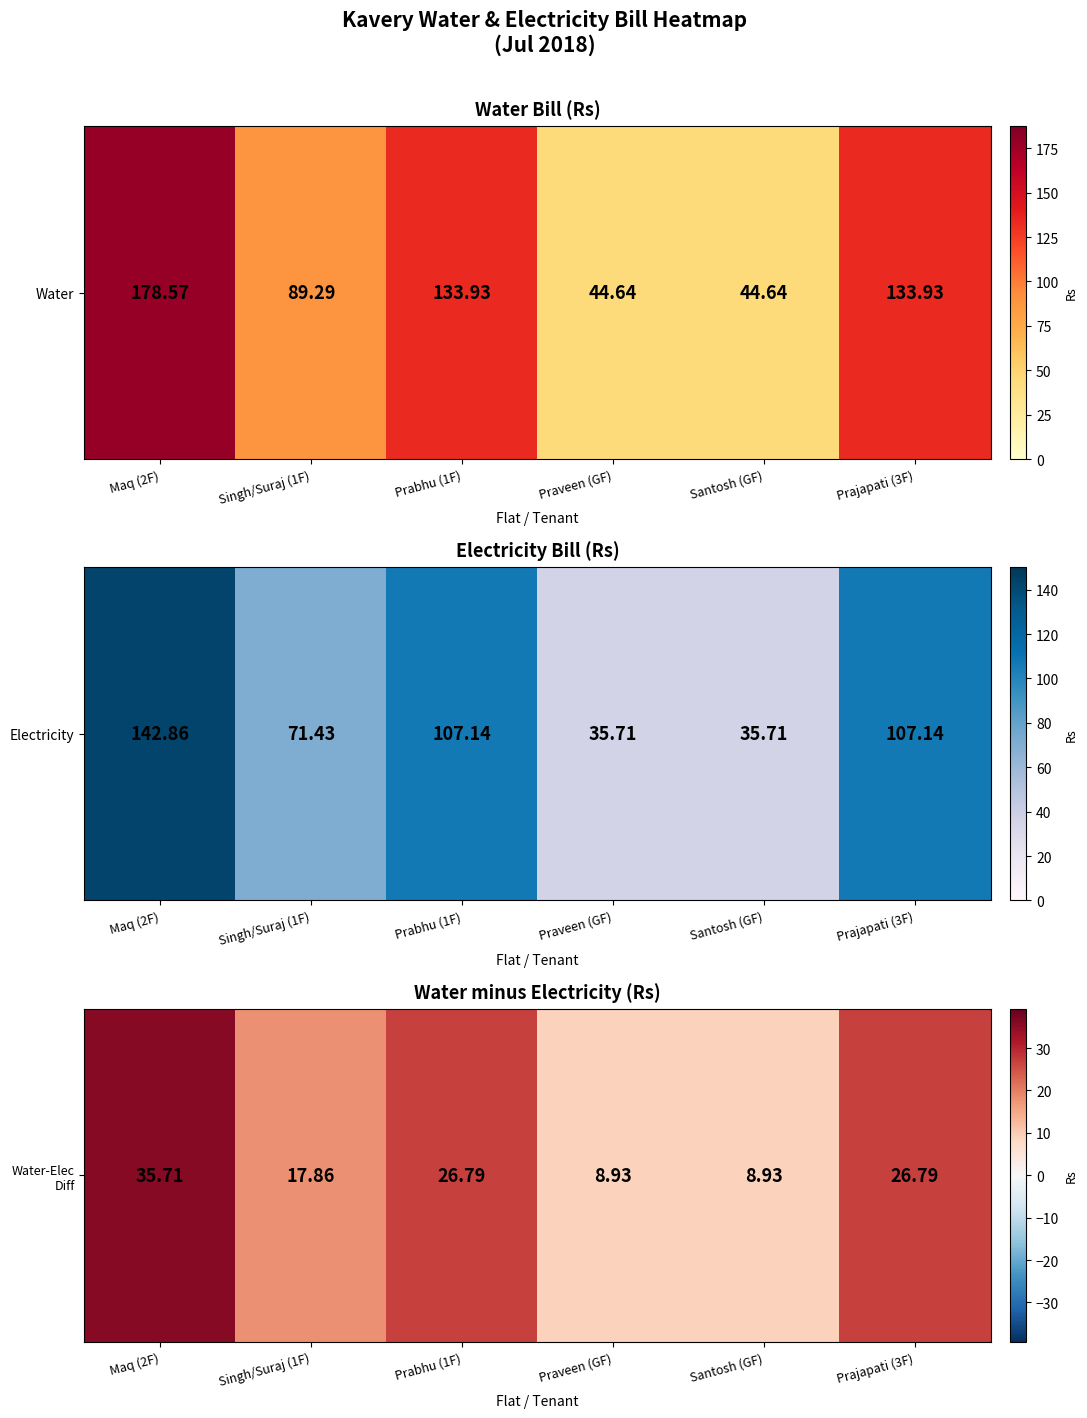

The value at Praveen (GF) is 8.9. True or false?

True